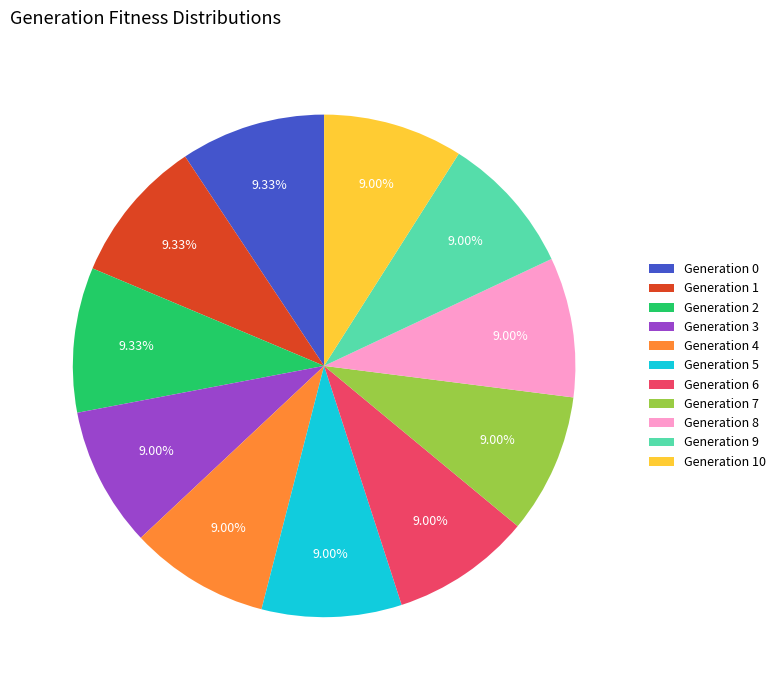

Is the sum of Generation 3 and Generation 1 greater than half?

No